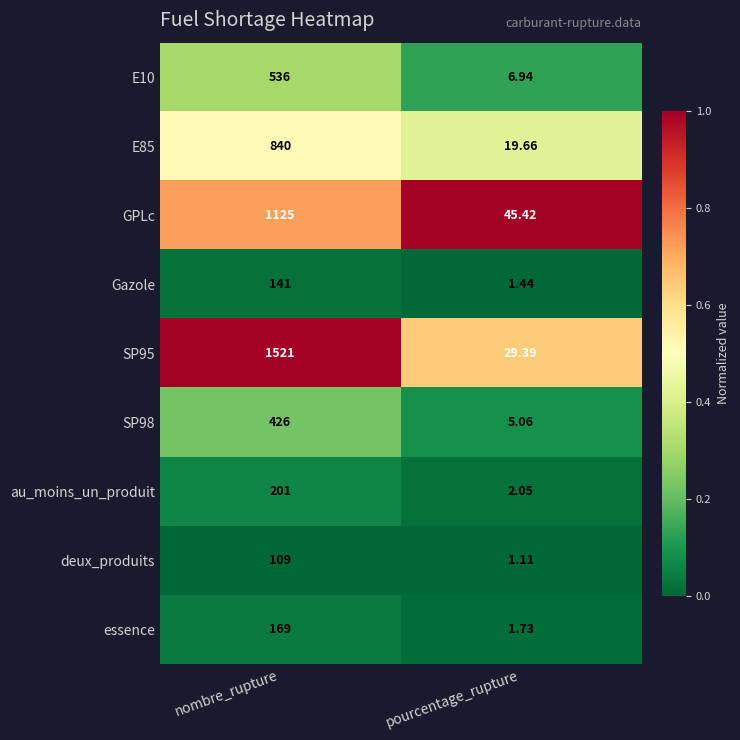

At which label is E85 closest to 429?

pourcentage_rupture